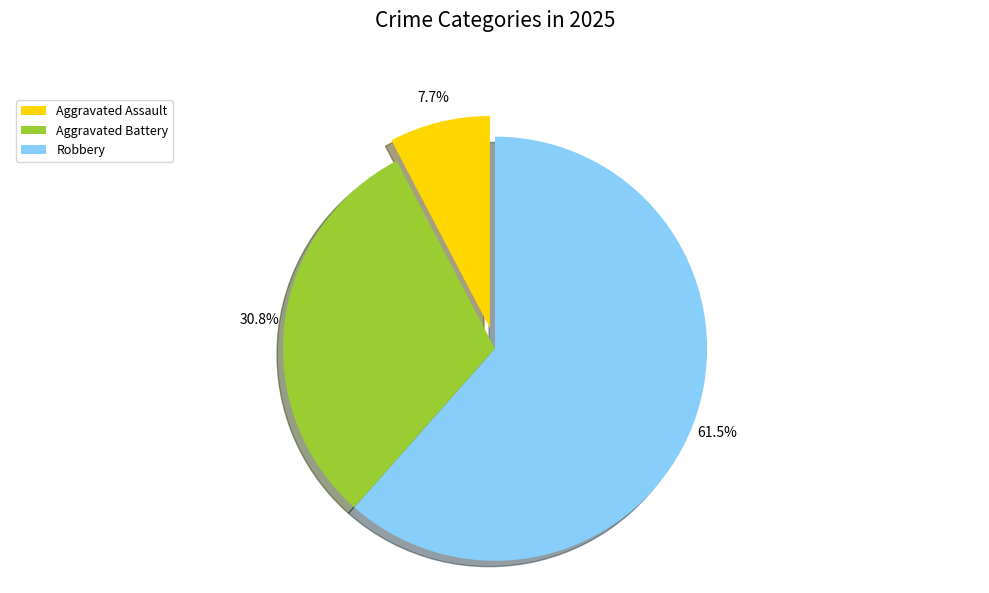

How many segments does this pie chart have?

3